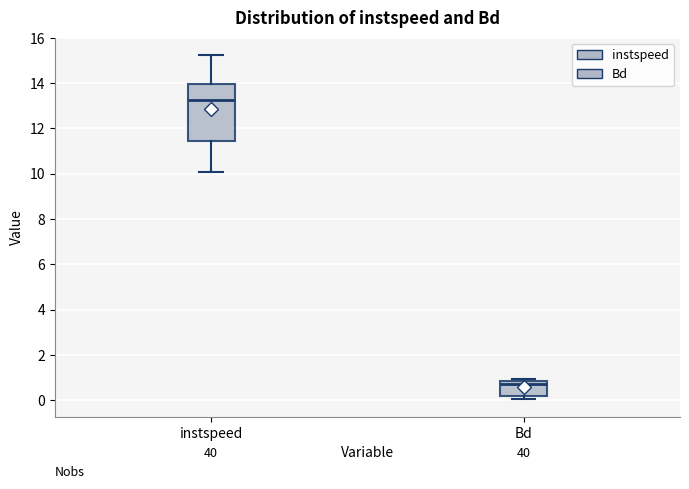

Reading left to right, transcribe this box plot: for each box, give where its median line is, the range the box spans, and where its two whiskers end, as read against the y-axis. The values are not printed on the chart, so give them approximately, as read against the axis.

instspeed: median 13.2, box 11.4 to 14.0, whiskers 10.0 to 15.2
Bd: median 0.8 (just below the box's upper edge), box 0.2 to 0.8, whiskers 0.0 to 1.0